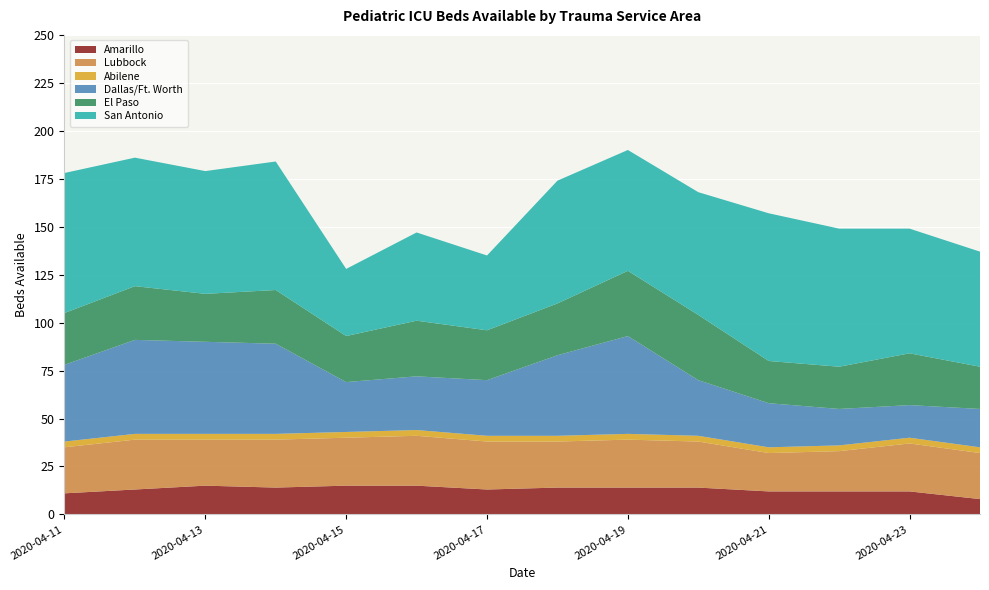

Reading right to left, extract all data points from this chart.

Amarillo: 8	12	12	12	14	14	14	13	15	15	14	15	13	11
Lubbock: 24	25	21	20	24	25	24	25	26	25	25	24	26	24
Abilene: 3	3	3	3	3	3	3	3	3	3	3	3	3	3
Dallas/Ft. Worth: 20	17	19	23	29	51	42	29	28	26	47	48	49	40
El Paso: 22	27	22	22	34	34	27	26	29	24	28	25	28	27
San Antonio: 60	65	72	77	64	63	64	39	46	35	67	64	67	73